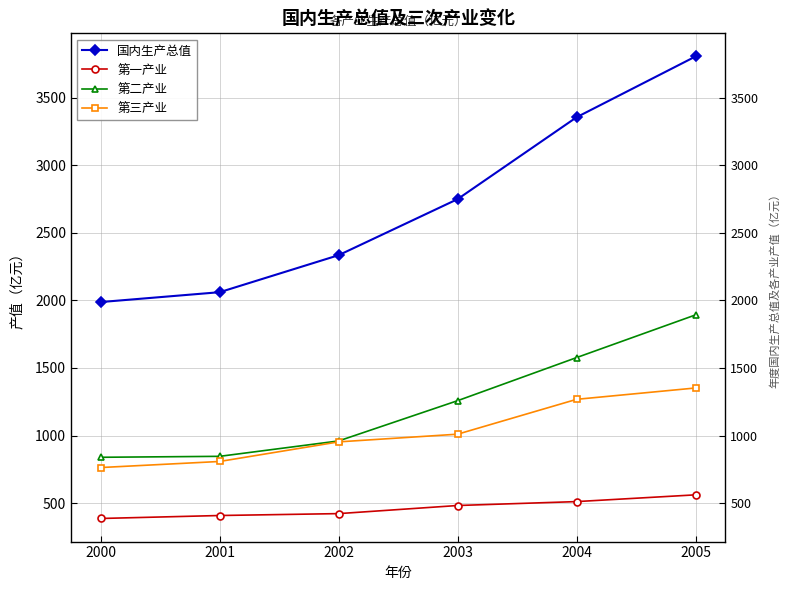

Reading left to right, list all the values displayed in this chart.

国内生产总值: 2000=1988	2001=2061	2002=2335	2003=2750	2004=3356	2005=3806
第一产业: 2000=386	2001=408	2002=422	2003=482	2004=511	2005=561
第二产业: 2000=839	2001=846	2002=960	2003=1258	2004=1577	2005=1893
第三产业: 2000=763	2001=808	2002=953	2003=1010	2004=1268	2005=1352